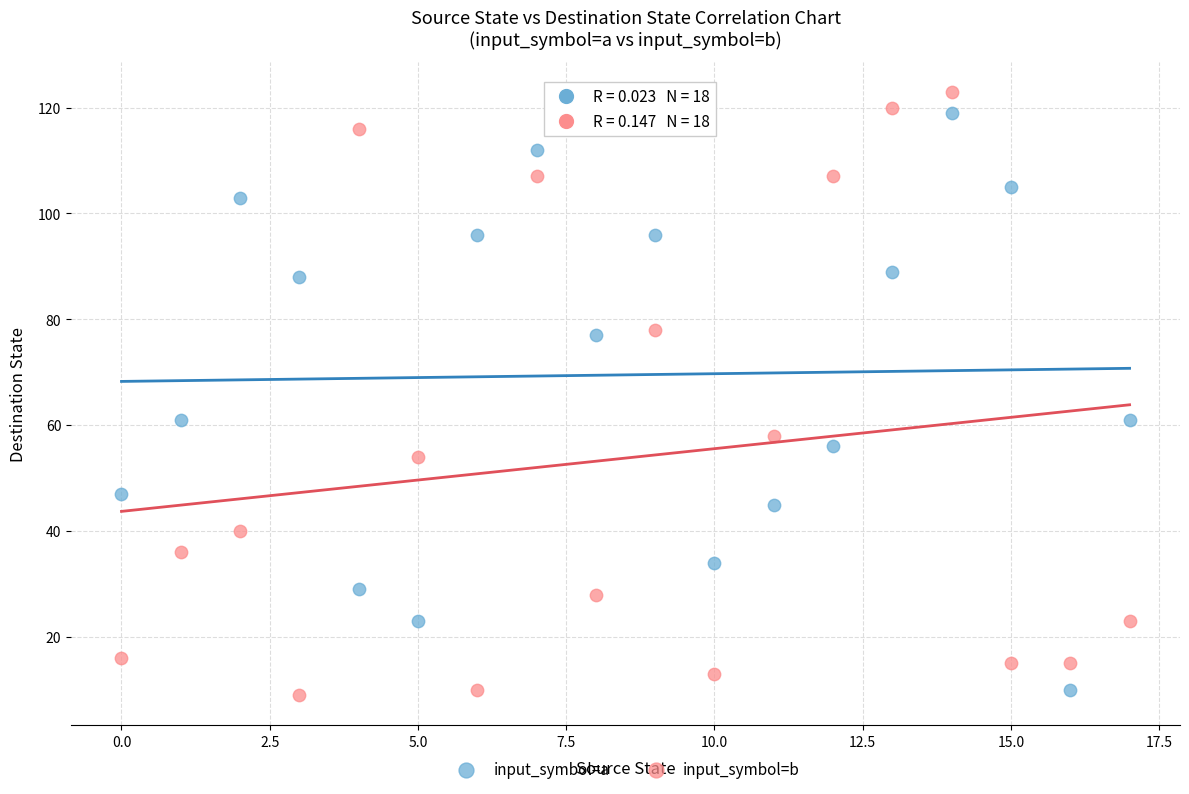

Across all data points, what is the range of Y values (max minus min)?

114